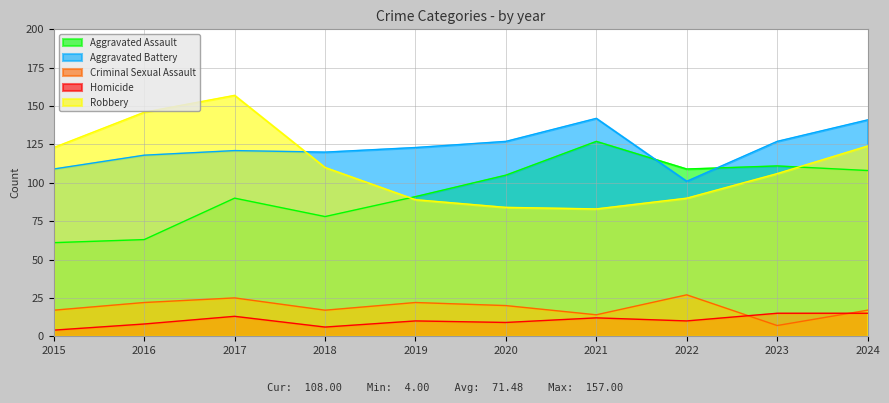

What is the greatest value displayed?

157